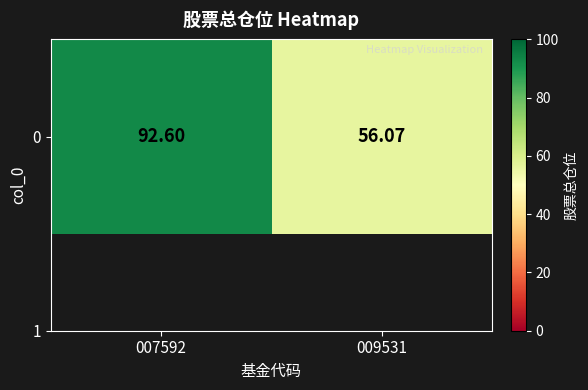

List the labels in order of value, largest first.

007592, 009531